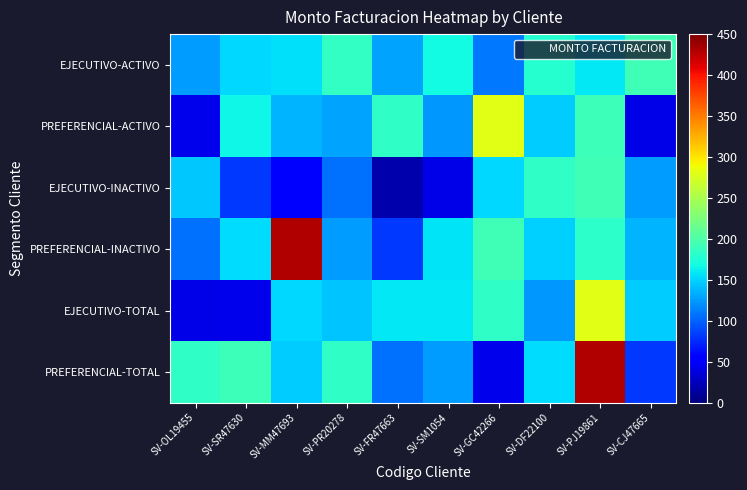

What is the greatest value displayed?

430.0